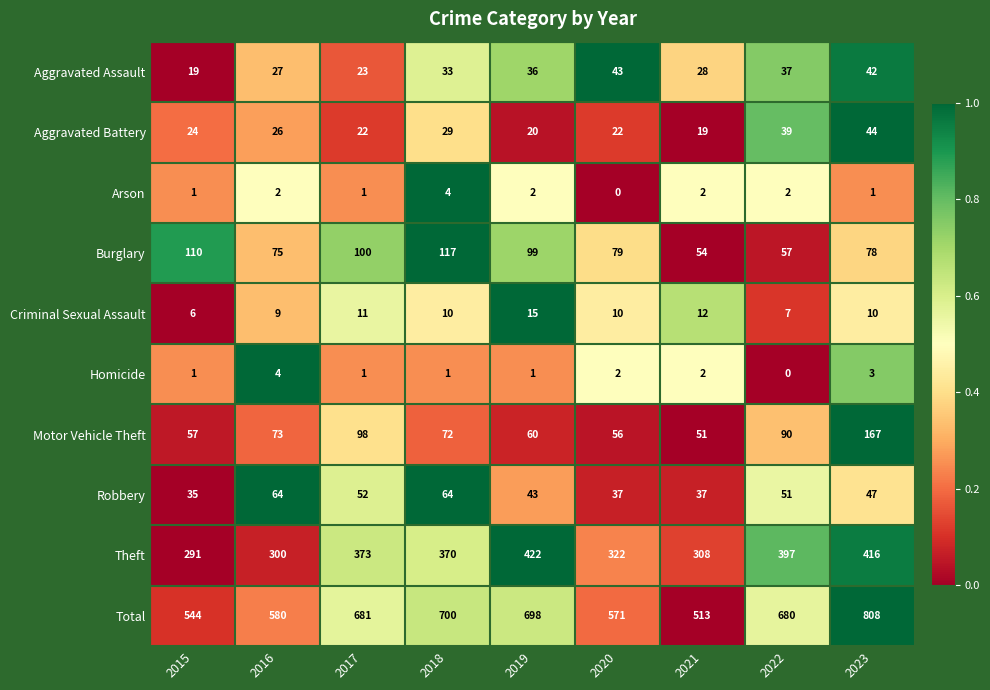

How many data points does each series have?

9